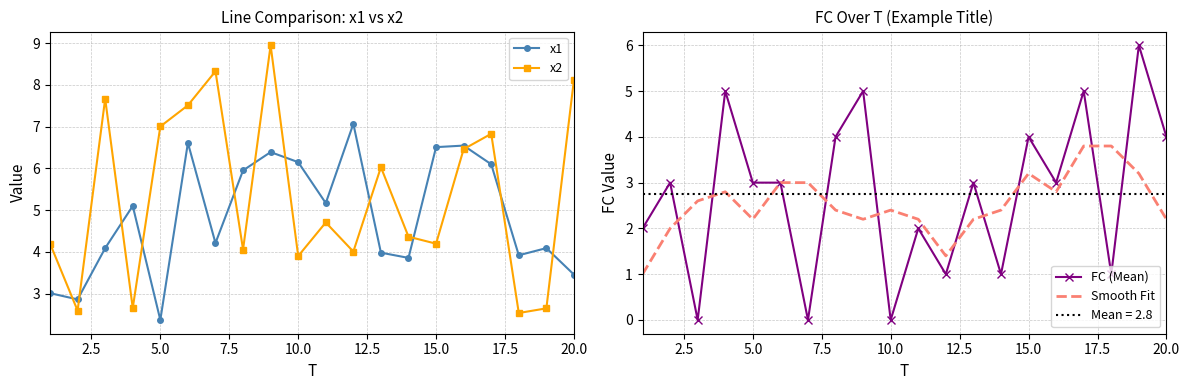

Is it true that FC (Mean) equals 4.0 at 15.0?

True